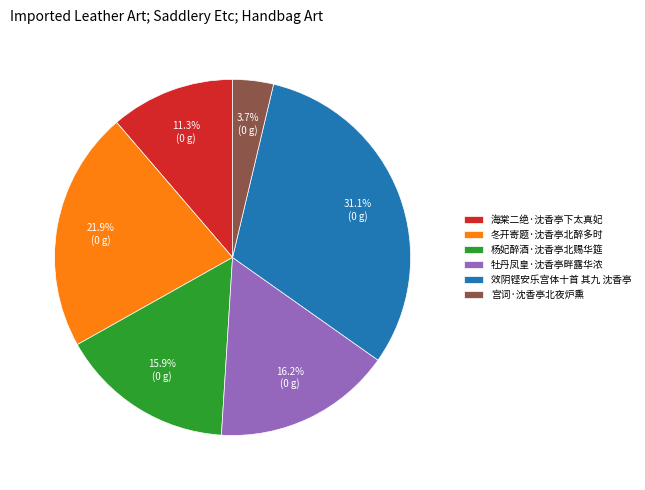

The 海棠二绝·沈香亭下太真妃 slice represents 11% of the pie. True or false?

True